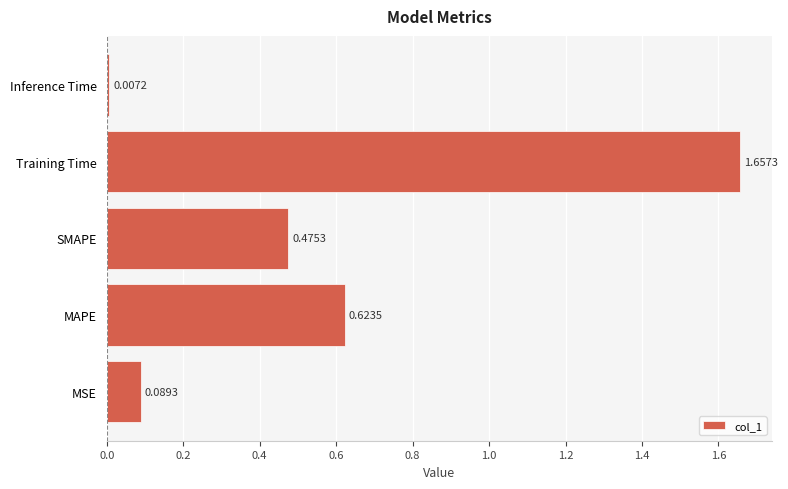

What is the sum of the values at SMAPE and Training Time?

2.1